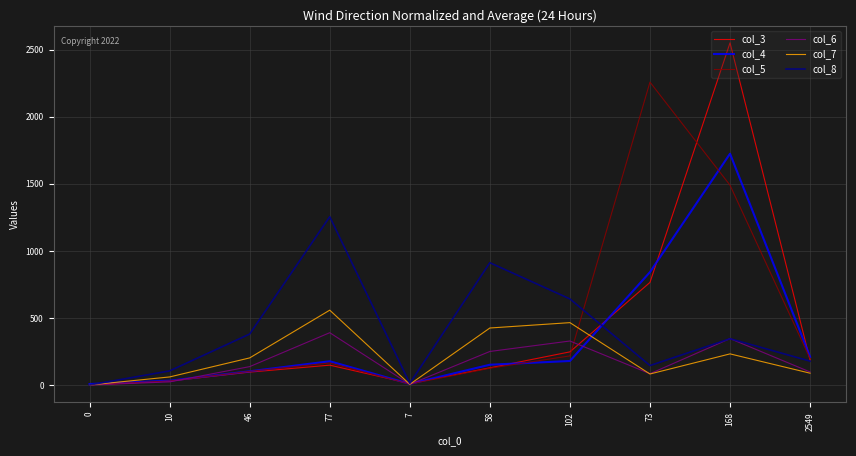

At which category does the chart reach its peak across all series?

168